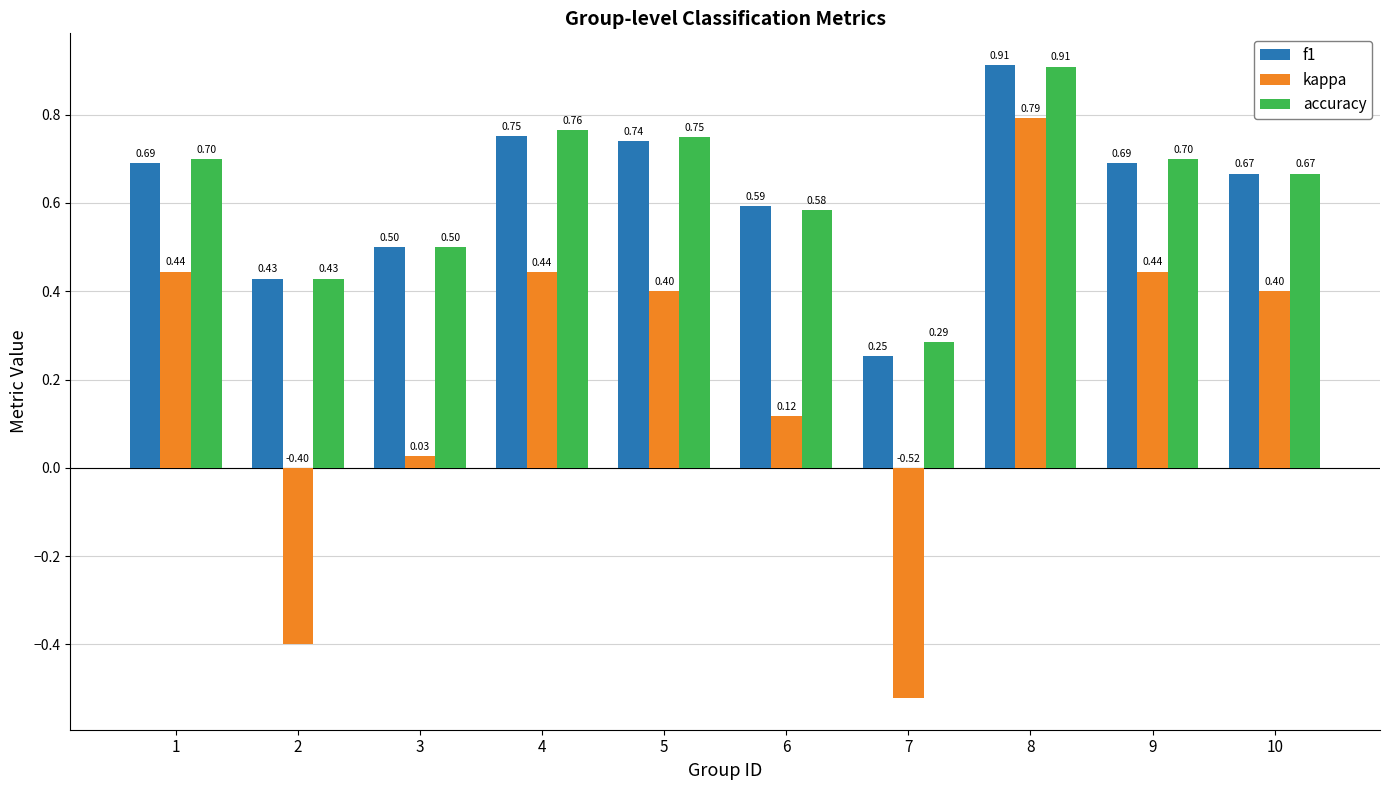

How many negative values does the kappa series have?

2